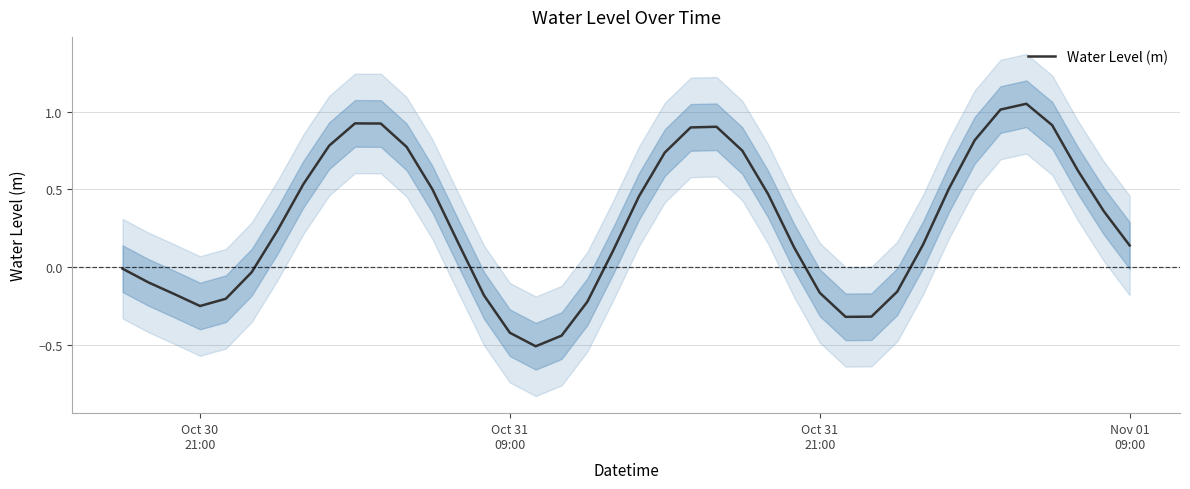

Reading right to left, extract all data points from this chart.

0.1	0.4	0.6	0.9	1.1	1.0	0.8	0.5	0.1	-0.2	-0.3	-0.3	-0.2	0.1	0.5	0.7	0.9	0.9	0.7	0.5	0.1	-0.2	-0.4	-0.5	-0.4	-0.2	0.2	0.5	0.8	0.9	0.9	0.8	0.5	0.2	-0.0	-0.2	-0.2	-0.2	-0.1	-0.0